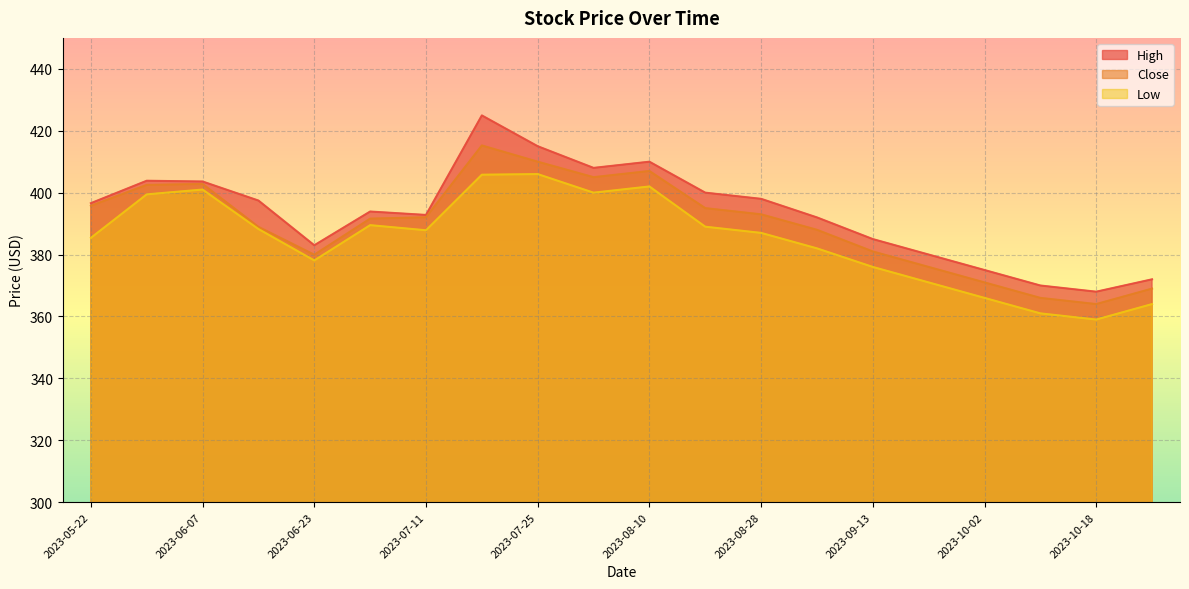

What is the label of the 13th point from the right?

2023-07-17